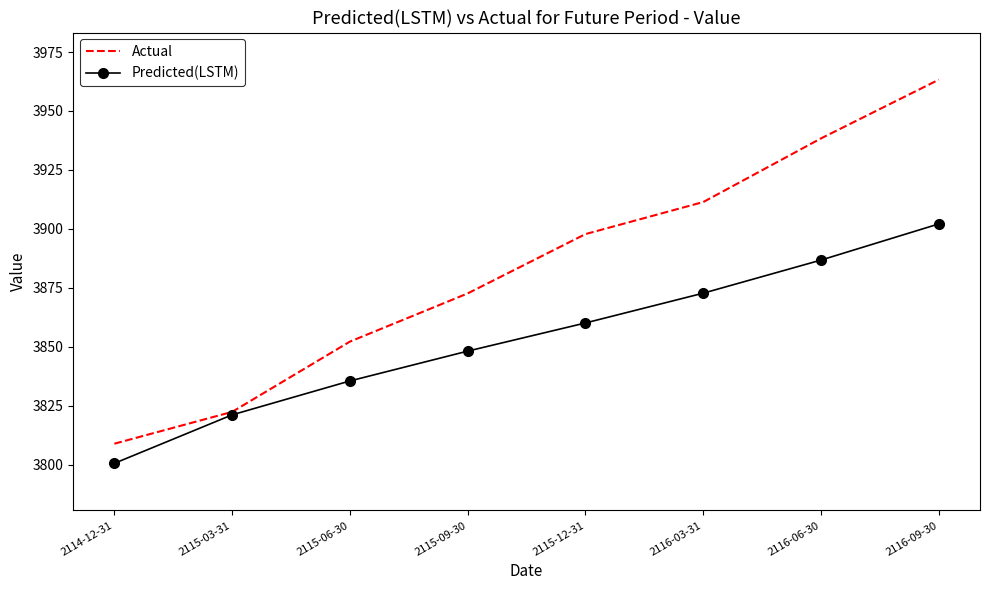

What is the difference between the highest and lowest values at 2115-06-30?

16.7